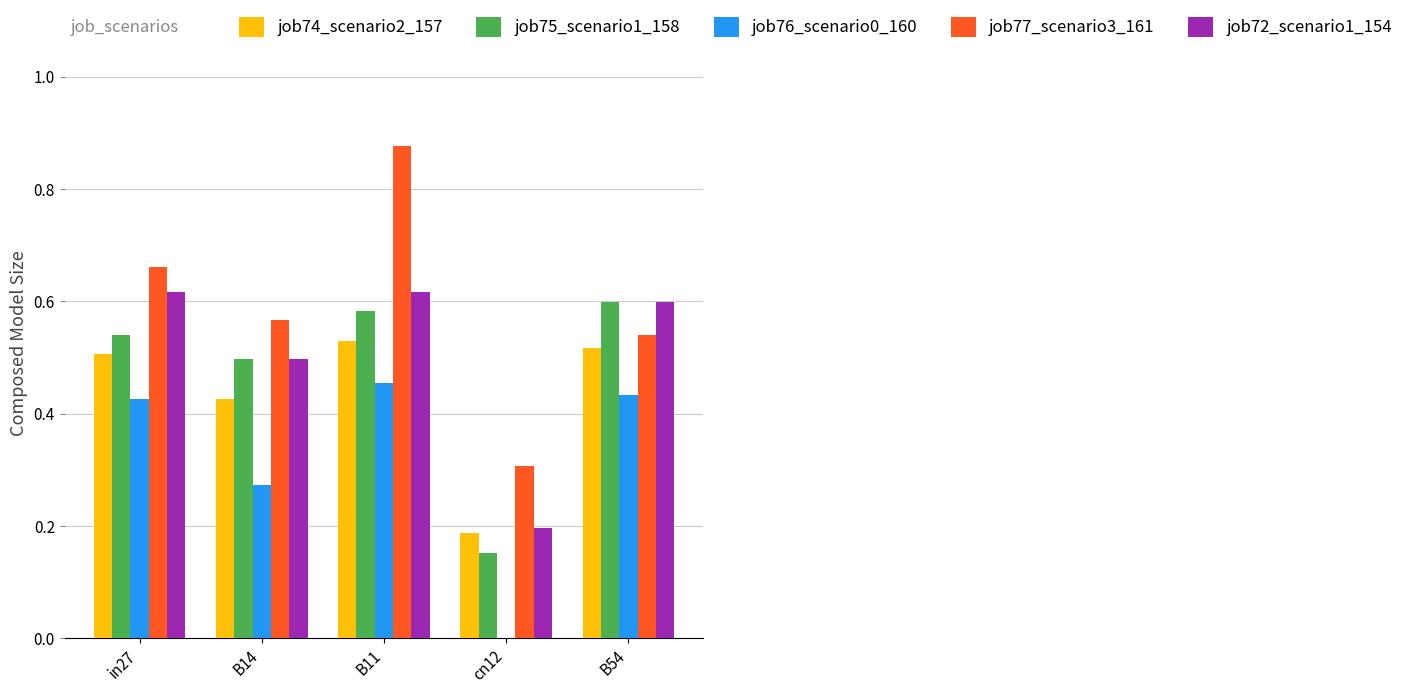

True or false: job77_scenario3_161 has a value of 0.2 at cn12.

False